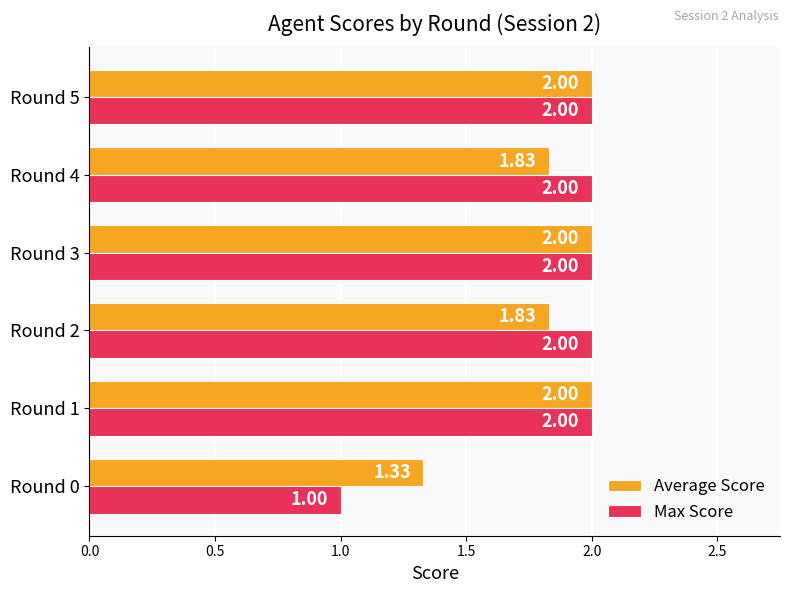

Which series changed the most between Round 1 and Round 2?

Average Score